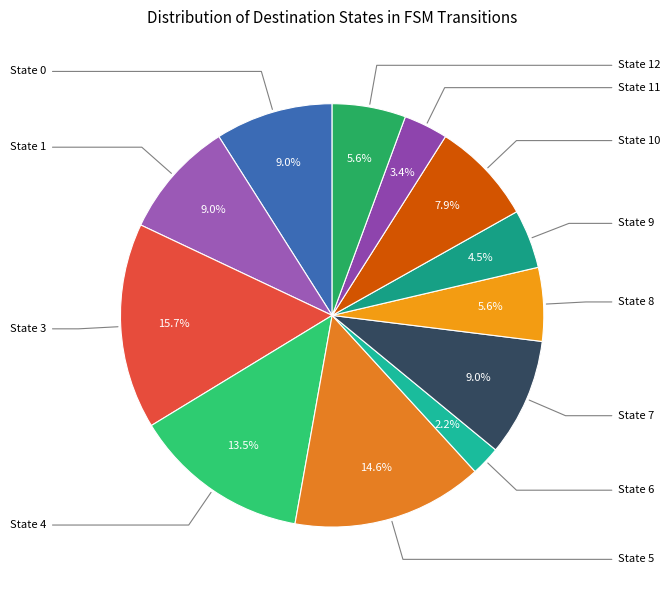

Count the number of slices in the pie.

12